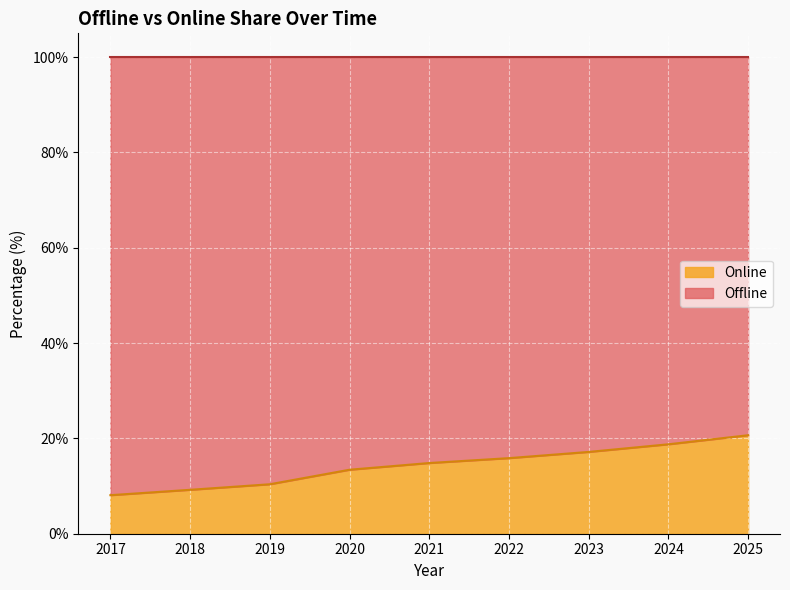

What is the ratio of the value at 2024 to the value at 2020?

1.4